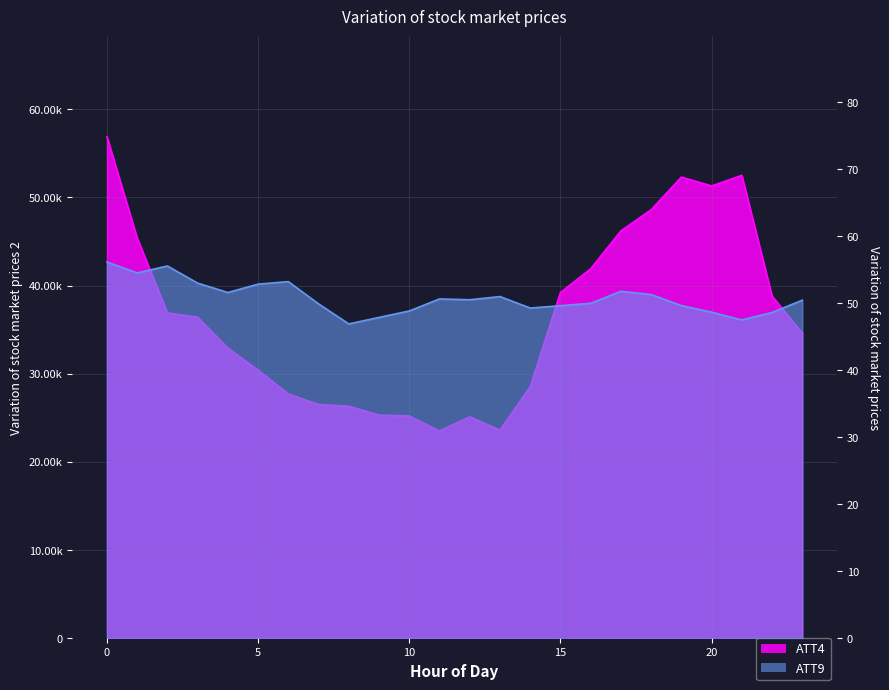

Between 22 and 20, which is larger?

20